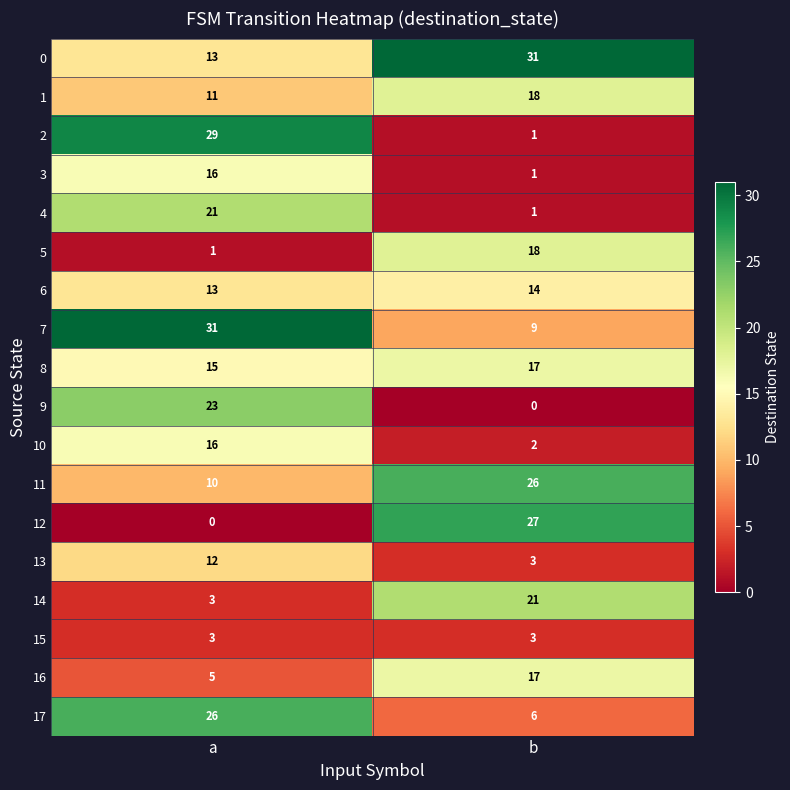

Which series changed the most between a and b?

2